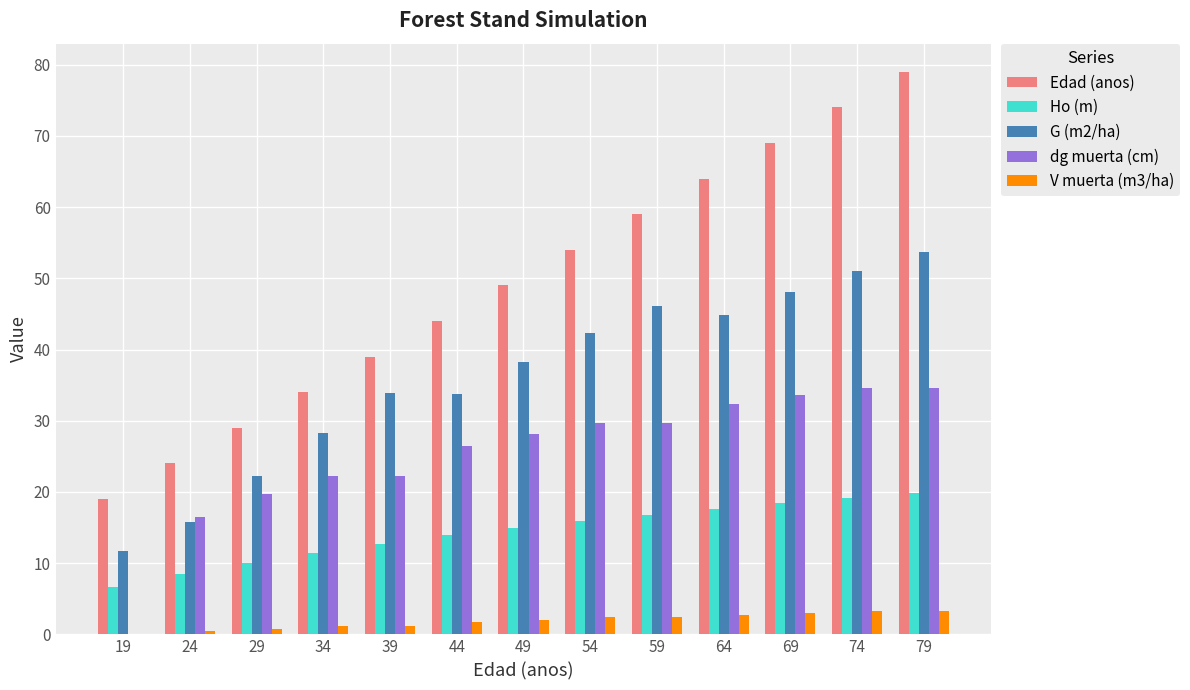

Which series changed the most between 24 and 74?

Edad (anos)